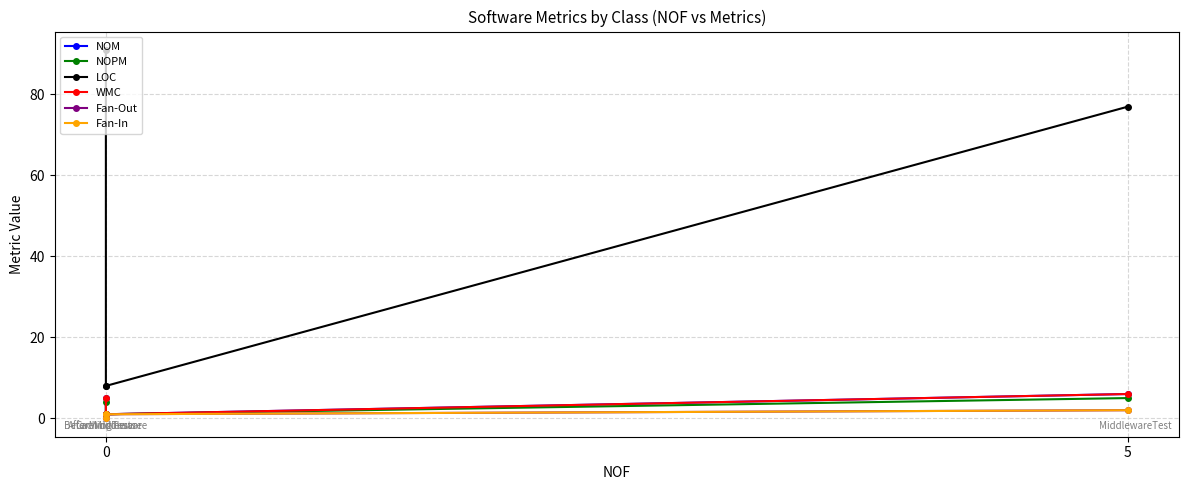

True or false: NOM and NOPM cross at least once.

False